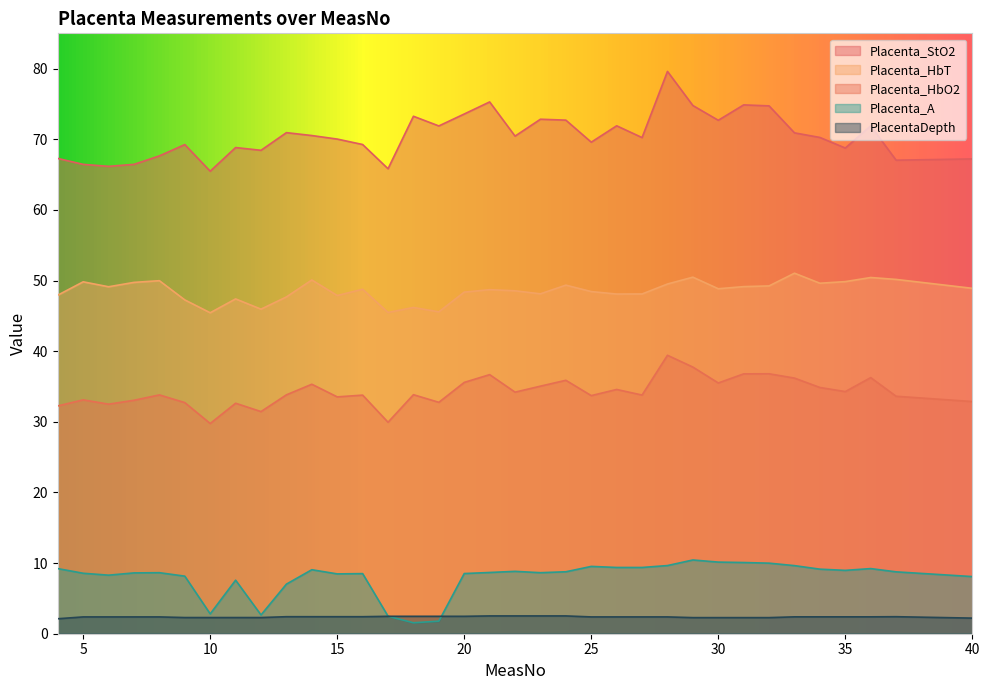

What are all the series names shown in the legend?

Placenta_StO2, Placenta_HbT, Placenta_HbO2, Placenta_A, PlacentaDepth